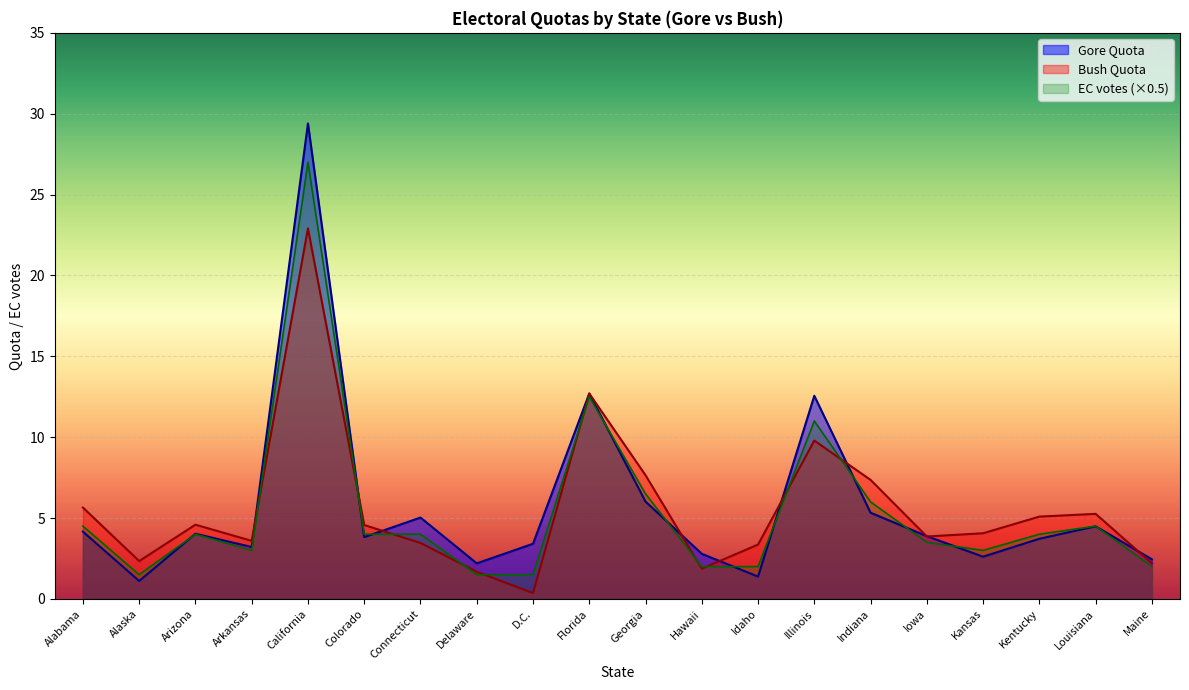

Does the chart display data point markers on the line(s)?

No